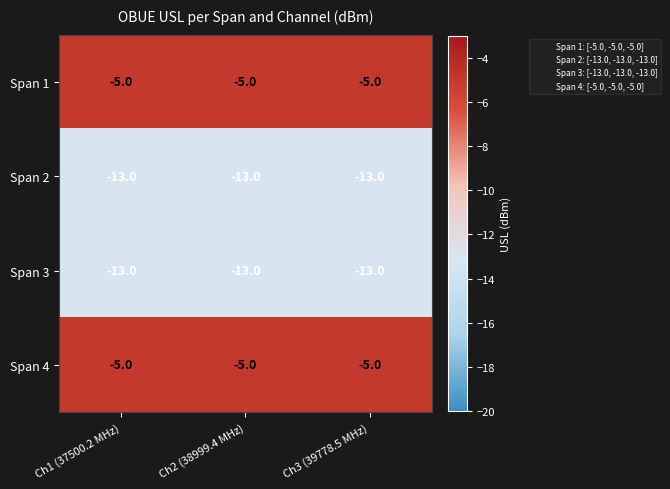

What is the average value of the Span 2 series?

-13